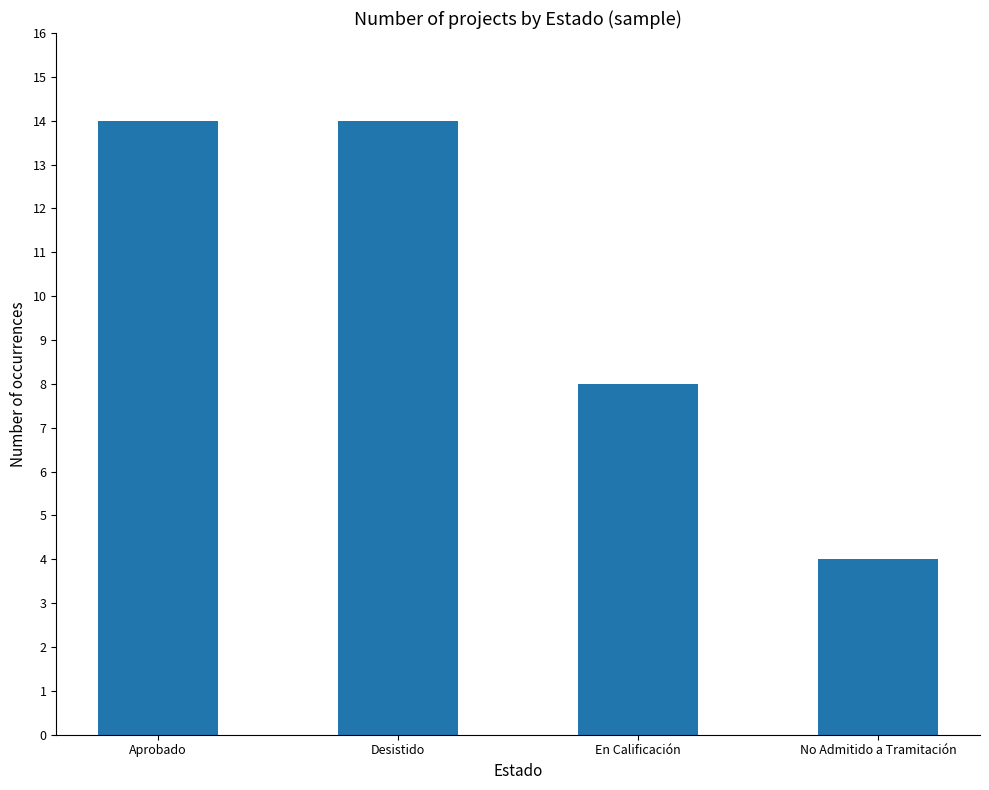

What is the change in value from Desistido to No Admitido a Tramitación?

-10